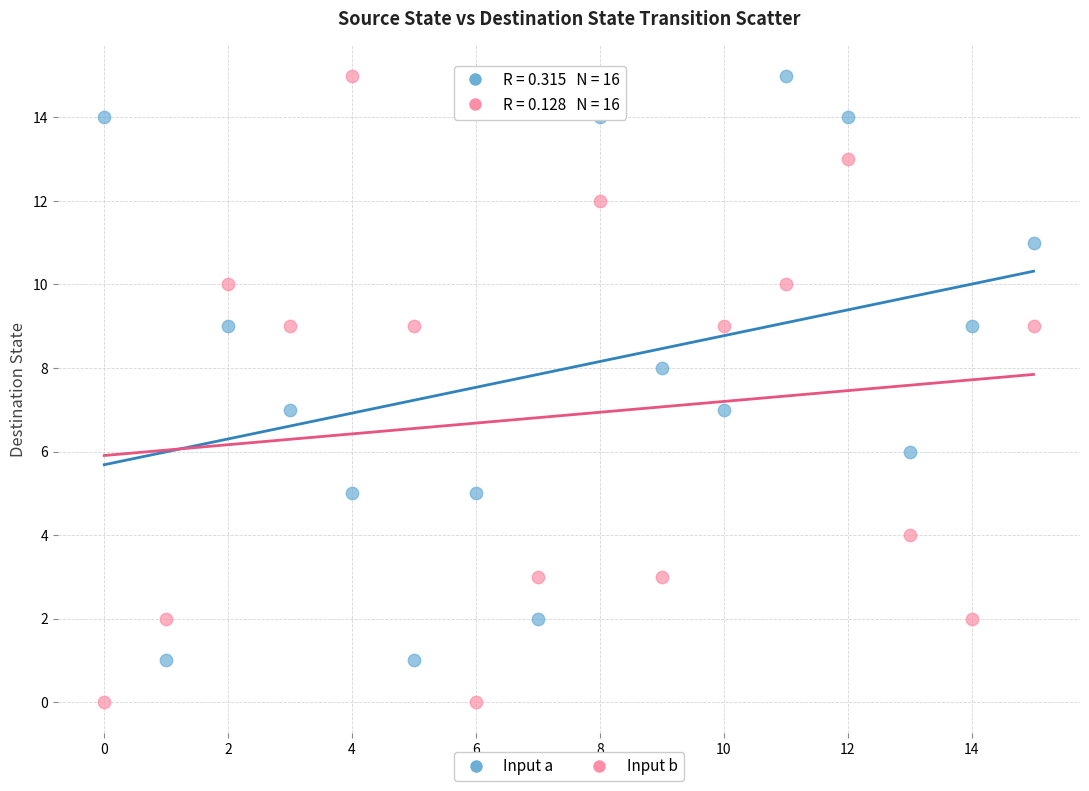

Across all data points, what is the range of Y values (max minus min)?

15